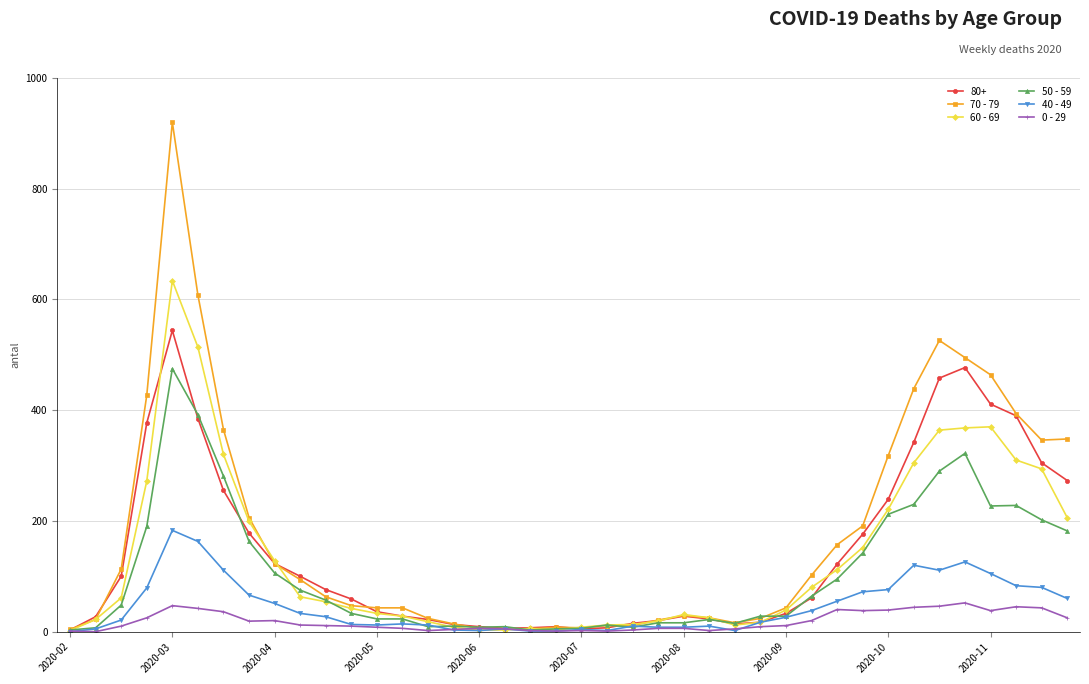

List the series in order of their peak value, lowest first.

0 - 29, 40 - 49, 50 - 59, 80+, 60 - 69, 70 - 79